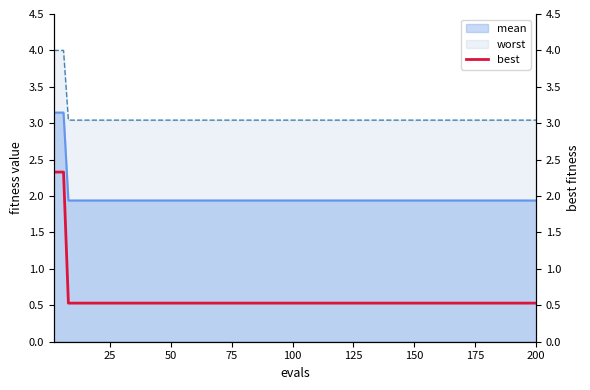

Does the chart display data point markers on the line(s)?

No